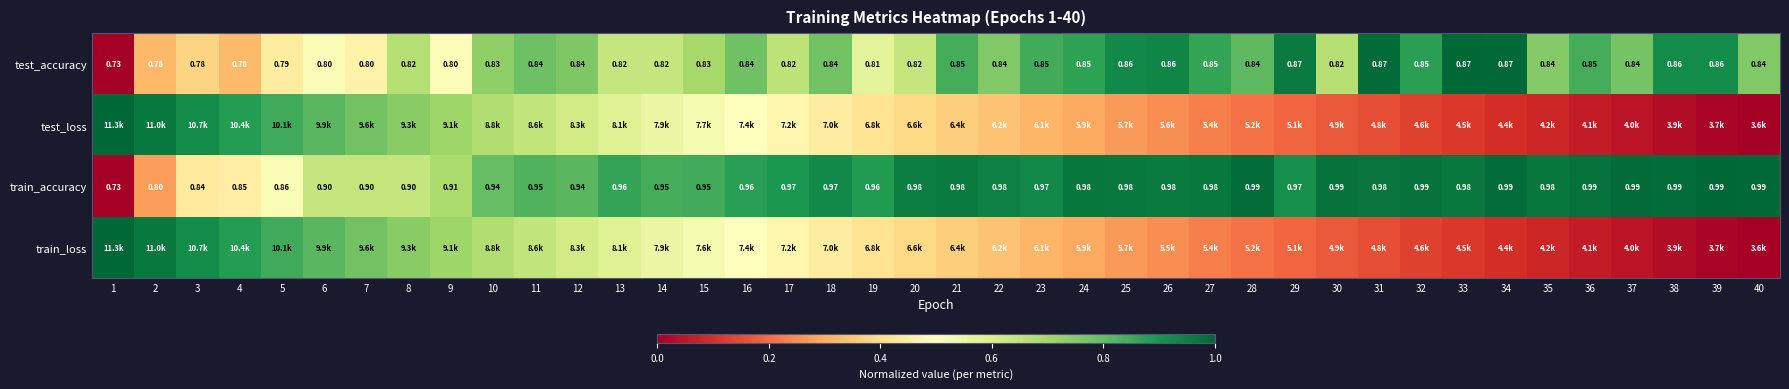

Is the value of train_accuracy at 3 greater than the value of test_accuracy at 7?

Yes